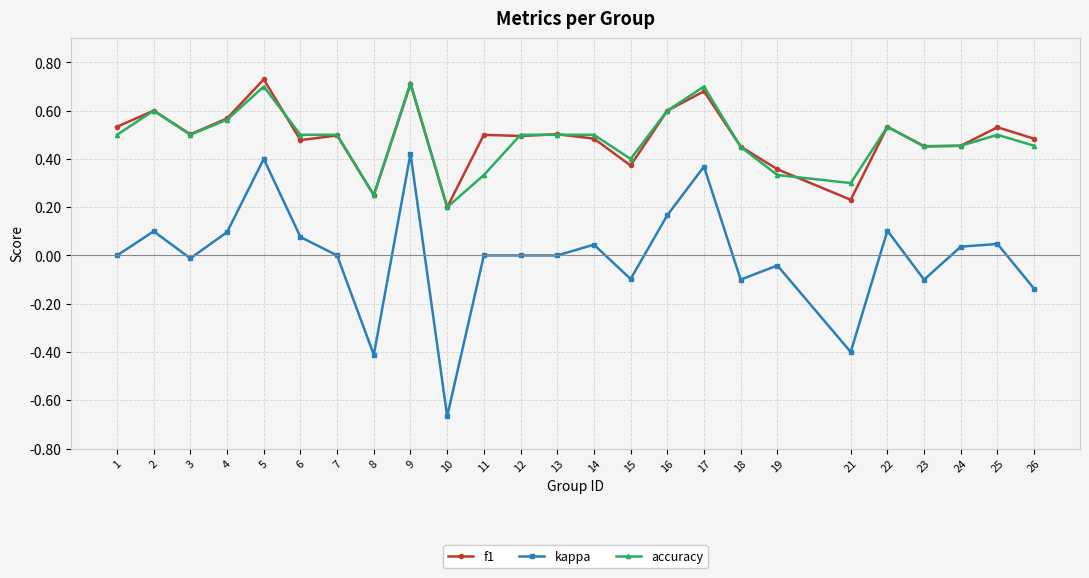

Which series changed the most between 7 and 19?

accuracy